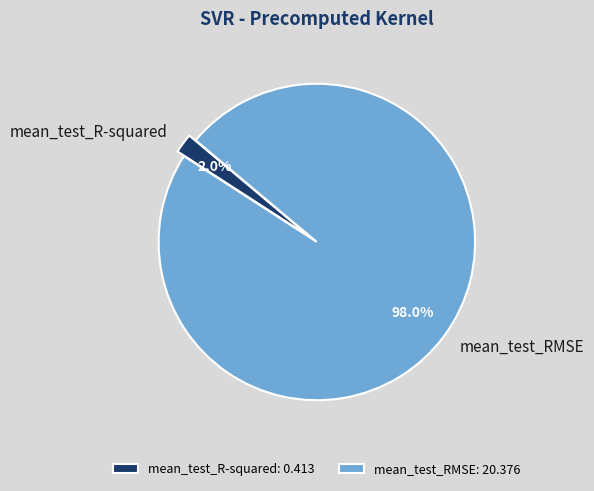

What is the smallest slice in the pie chart?

mean_test_R-squared